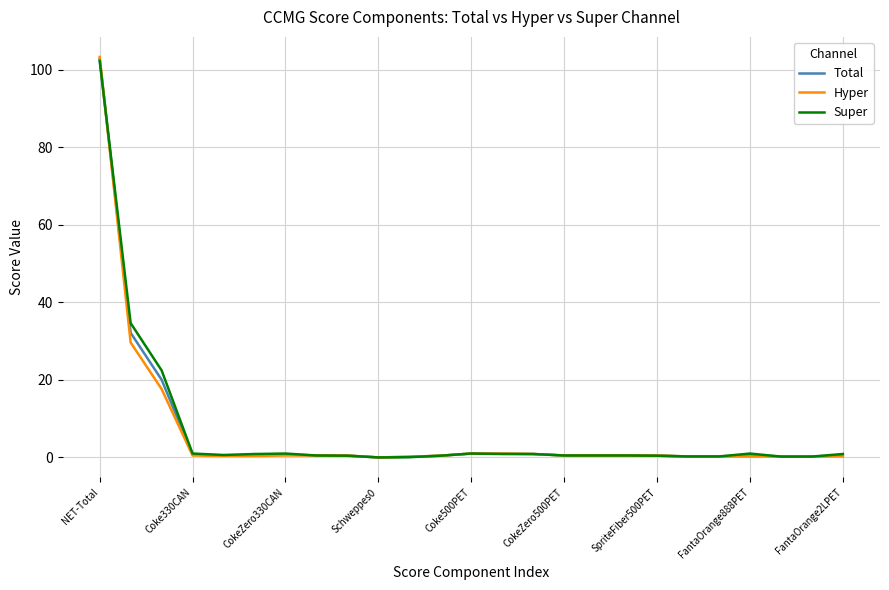

What is the highest value of the Super series?

102.3